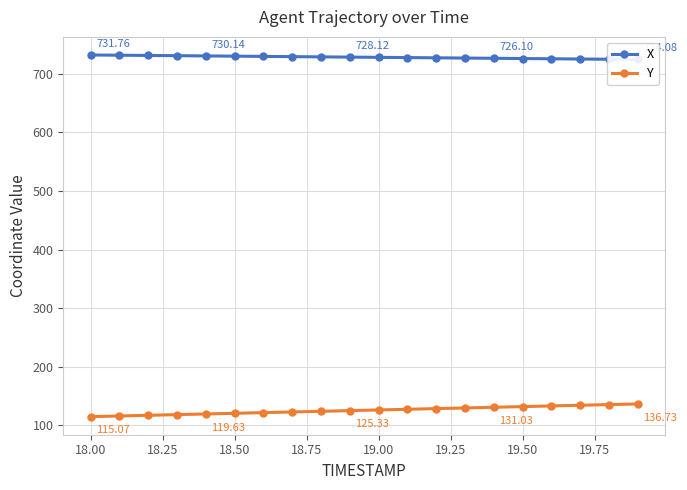

What is the value of the Y point at the 5th from the left?

119.6